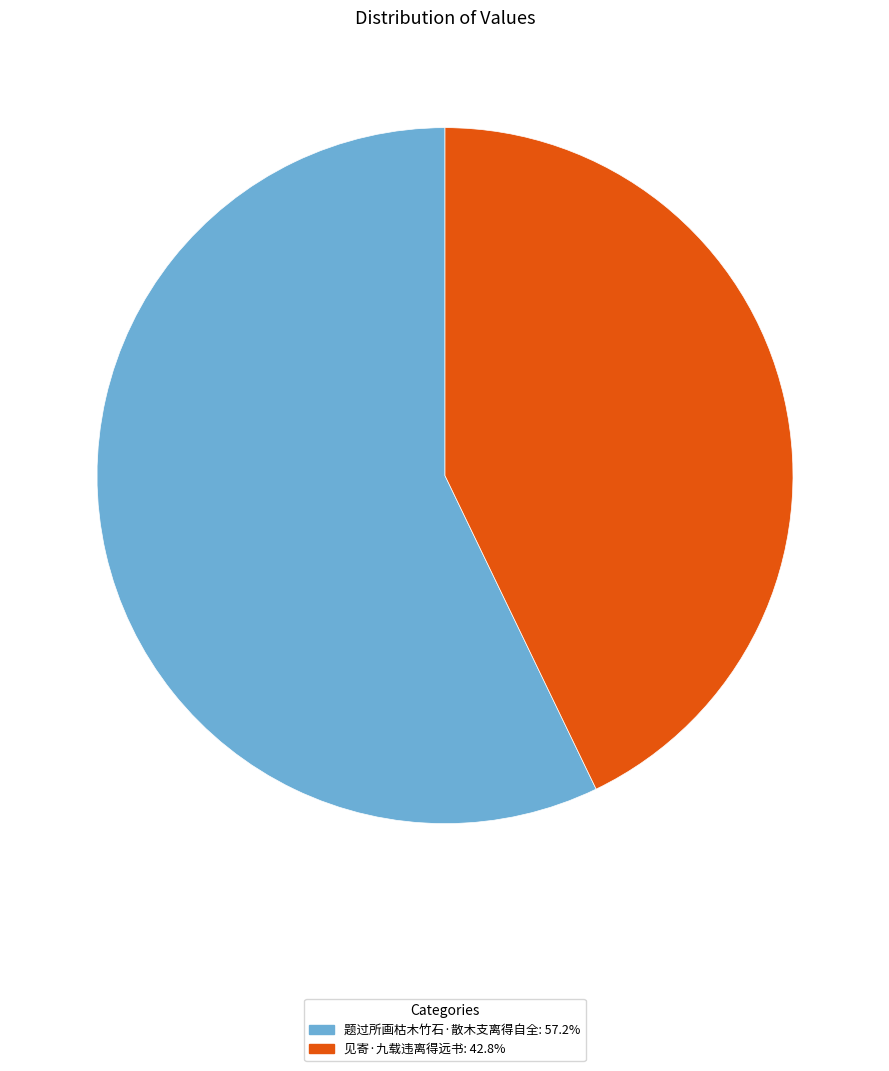

How many slices are in this pie chart?

2